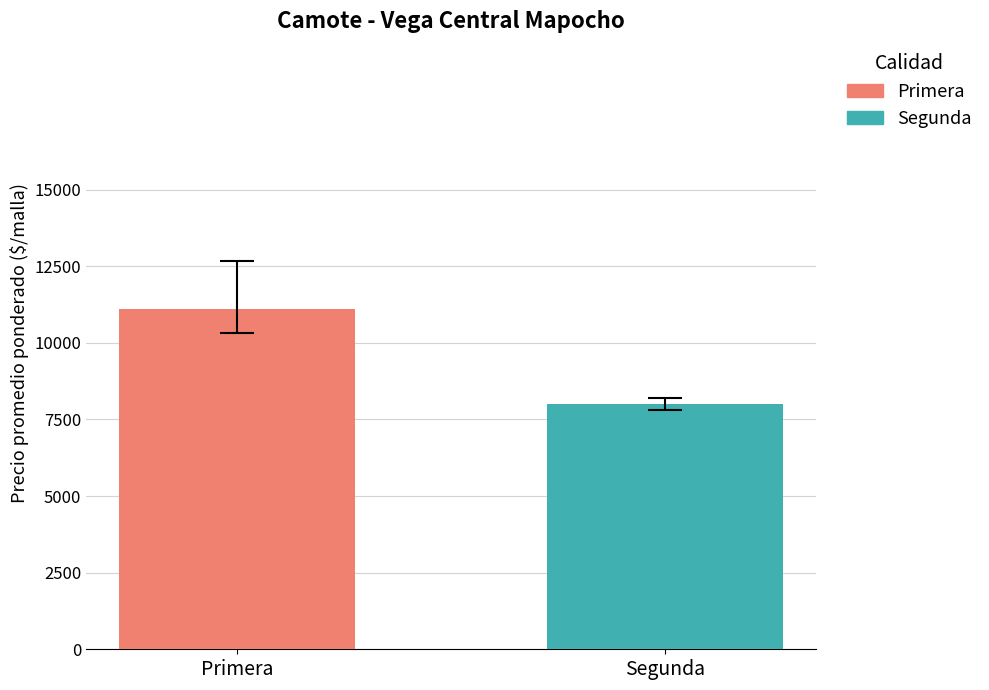

What is the greatest value displayed?

11097.9